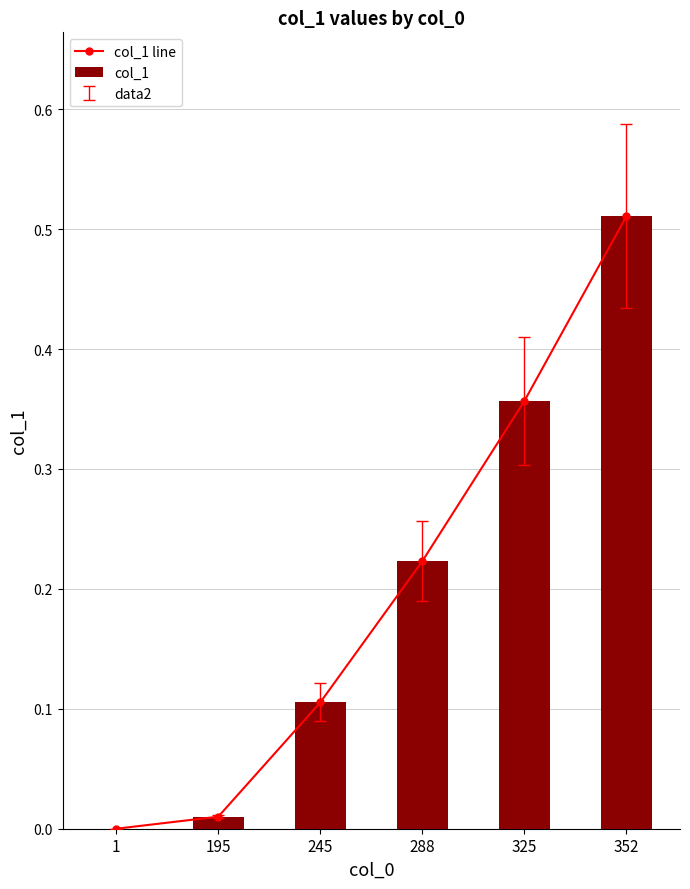

What is the difference between the maximum and minimum values in the col_1 series?

0.5